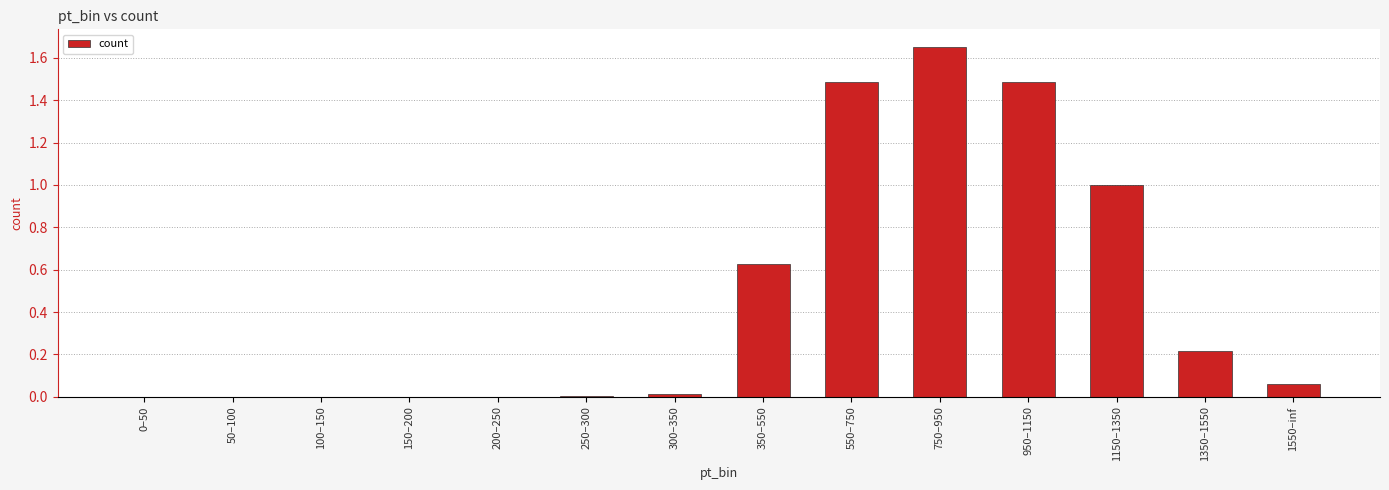

What is the approximate value at 1150–1350?

1.0